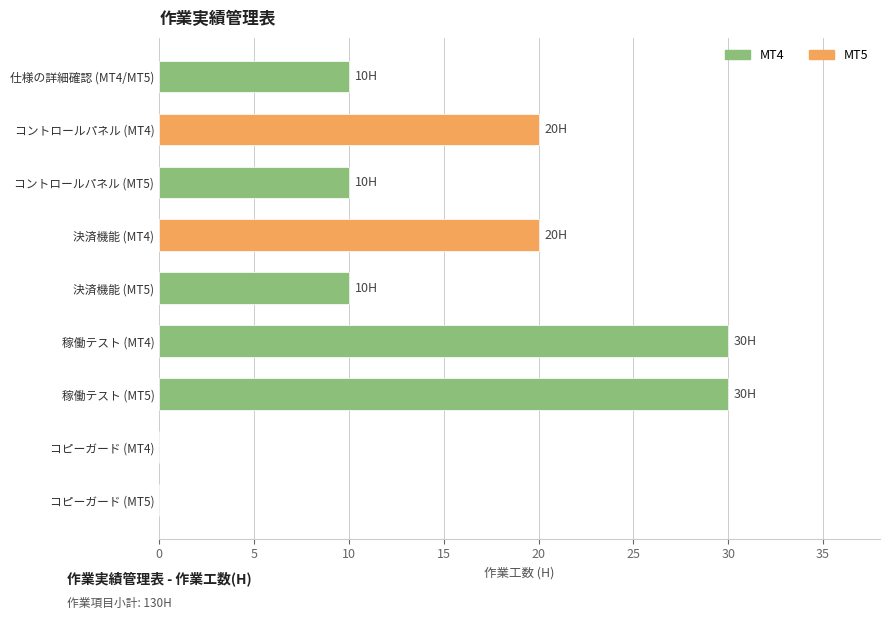

Reading bottom to top, transcribe all the data shown in this chart.

コピーガード (MT5)=0	コピーガード (MT4)=0	稼働テスト (MT5)=30	稼働テスト (MT4)=30	決済機能 (MT5)=10	決済機能 (MT4)=20	コントロールパネル (MT5)=10	コントロールパネル (MT4)=20	仕様の詳細確認 (MT4/MT5)=10